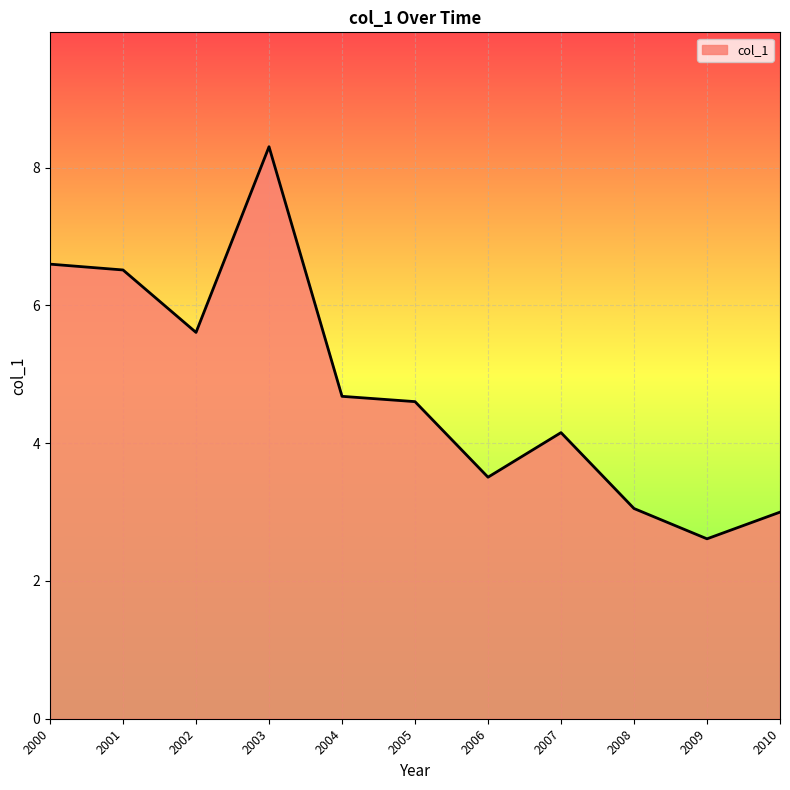

Which label corresponds to the largest value in the chart?

2003